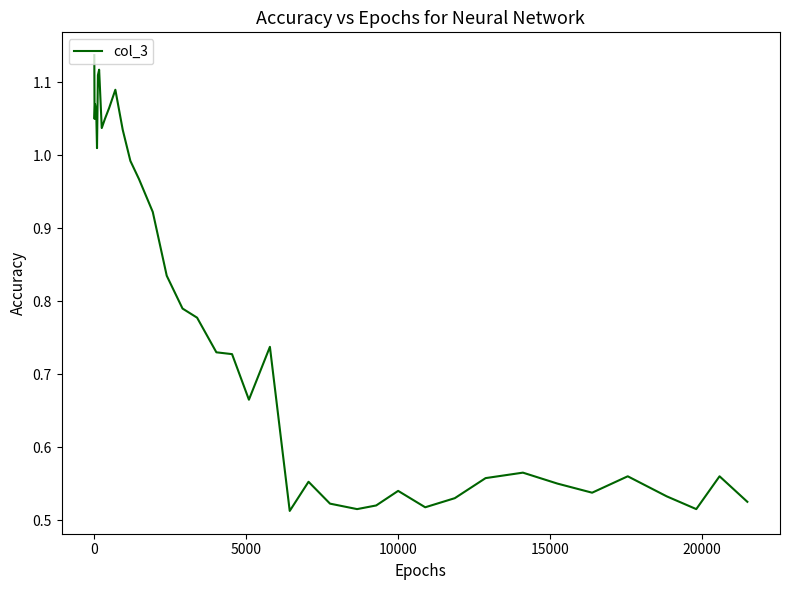

Does the chart display data point markers on the line(s)?

No